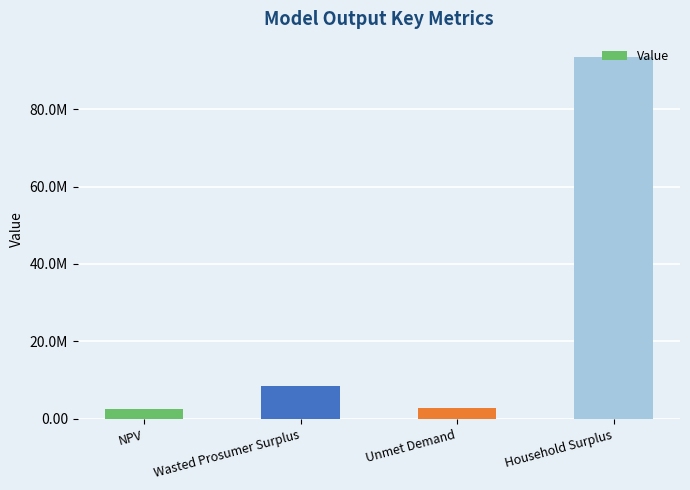

What is the label of the 4th bar from the left?

Household Surplus